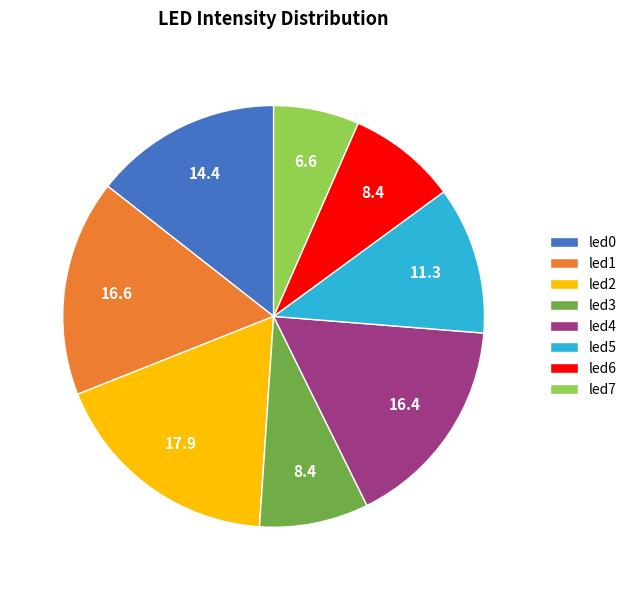

True or false: led5 accounts for 11% of the total.

True